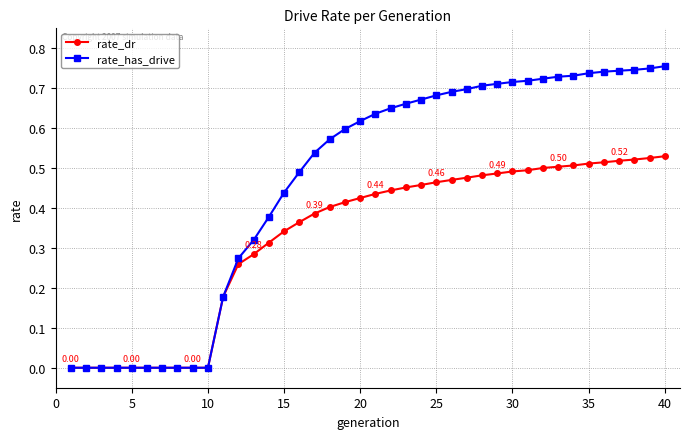

Count the rate_has_drive values in the range 0 to 1.

40